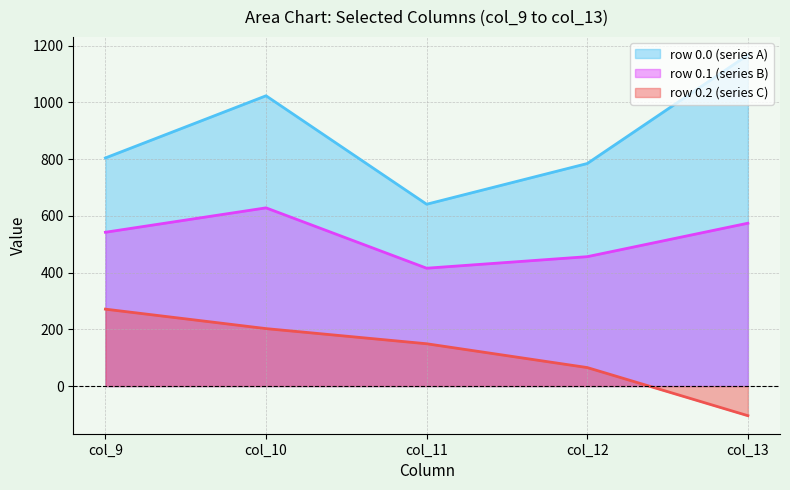

What is the sum of the row_0.1 values at col_9 and col_11?

957.5